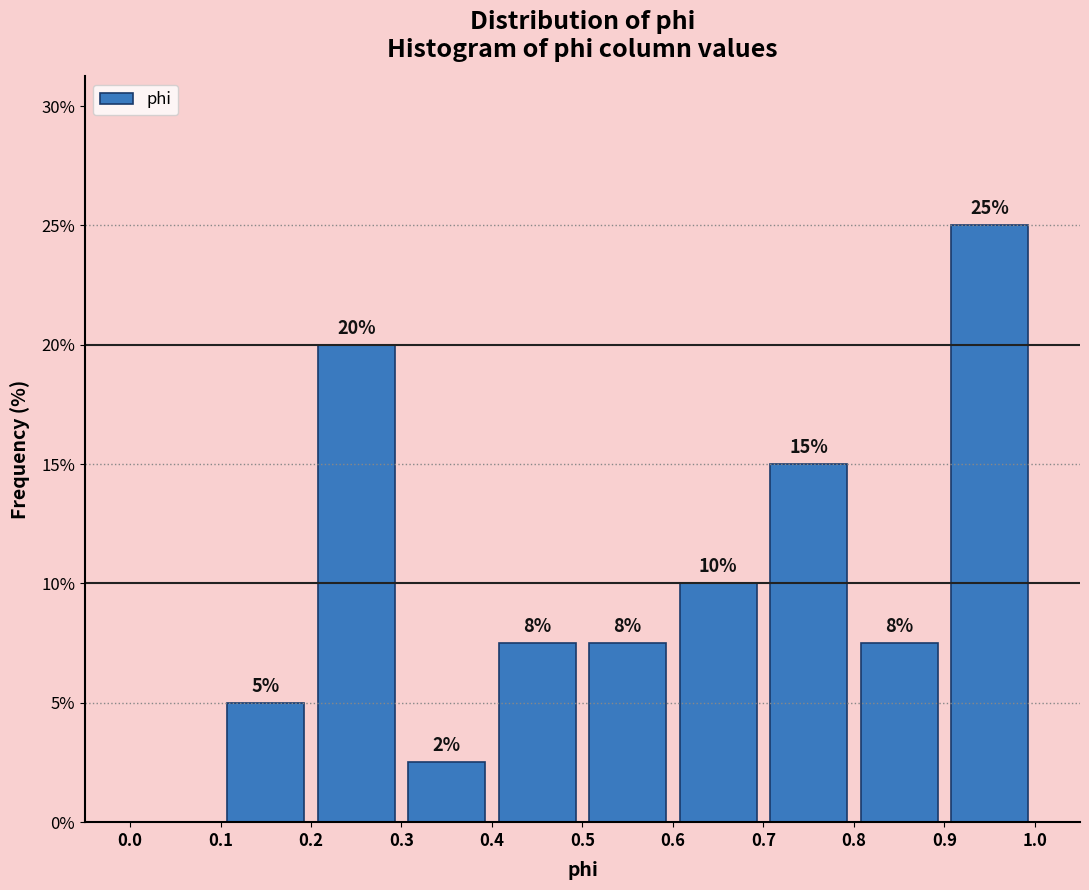

Which range on the x-axis has the tallest bar?

0.9 to 1.0